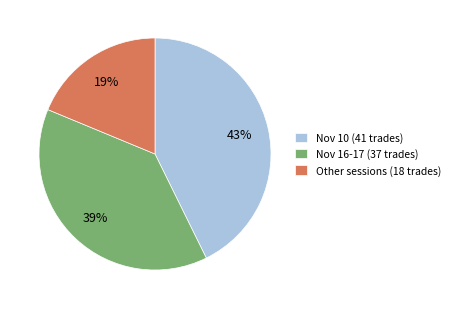

Combined, do Other sessions (18 trades) and Nov 16-17 (37 trades) account for over 50%?

Yes